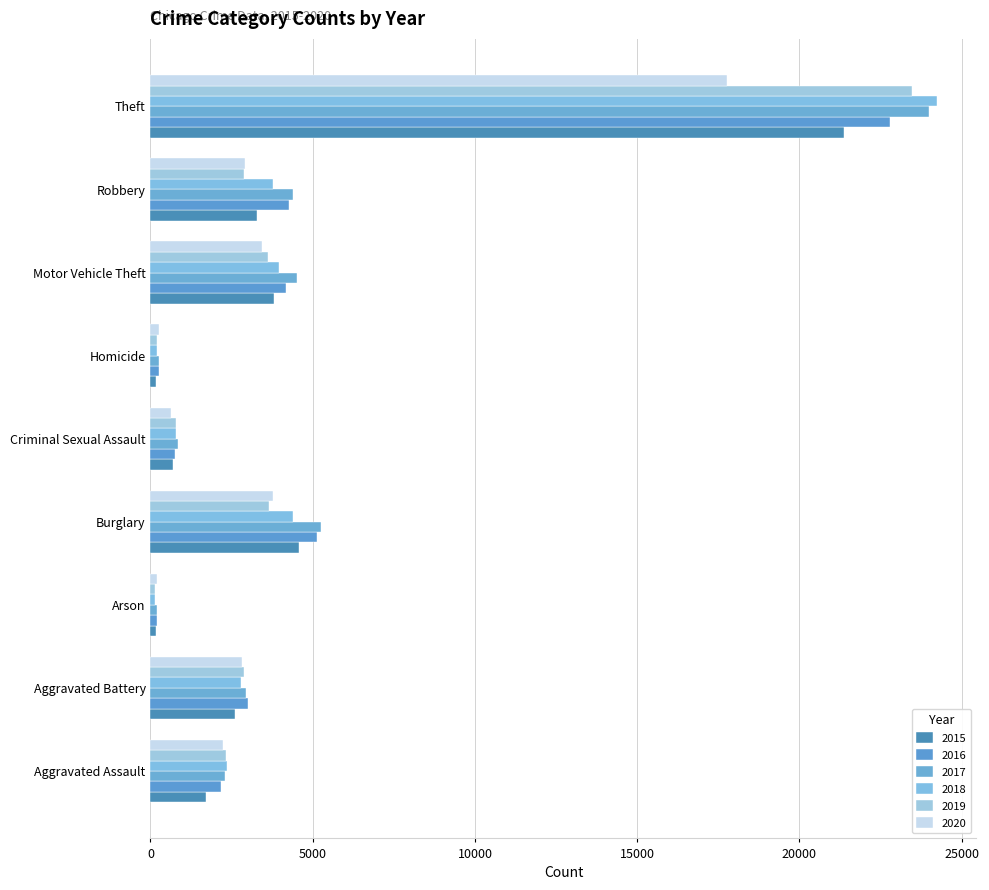

The 2018 series shows 2372 at Aggravated Assault. True or false?

True